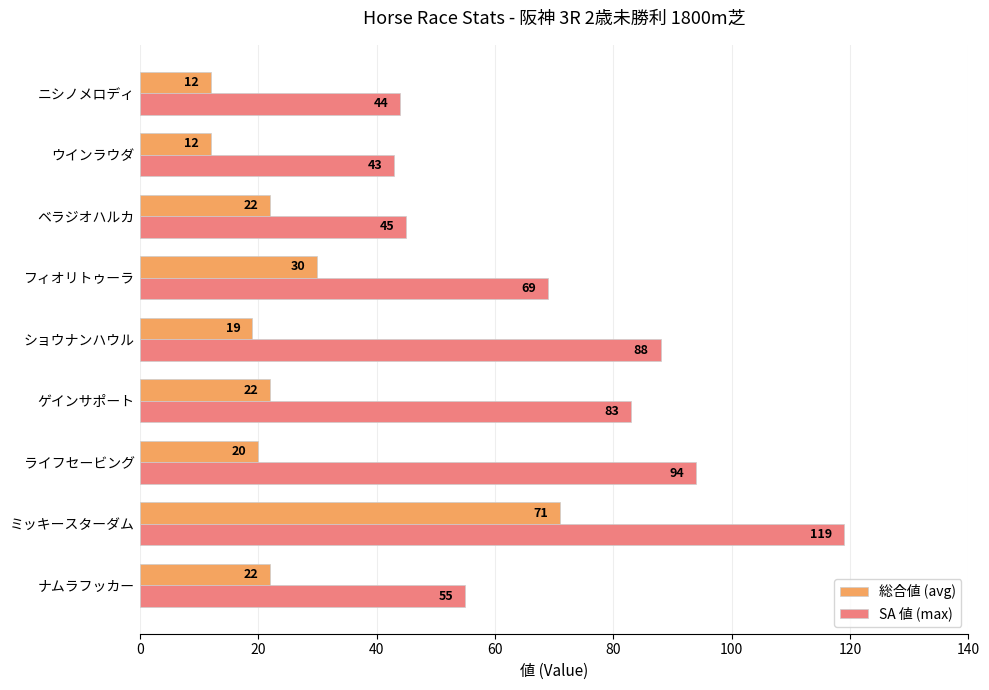

What is the sum of all SA 値 (max) values?

640